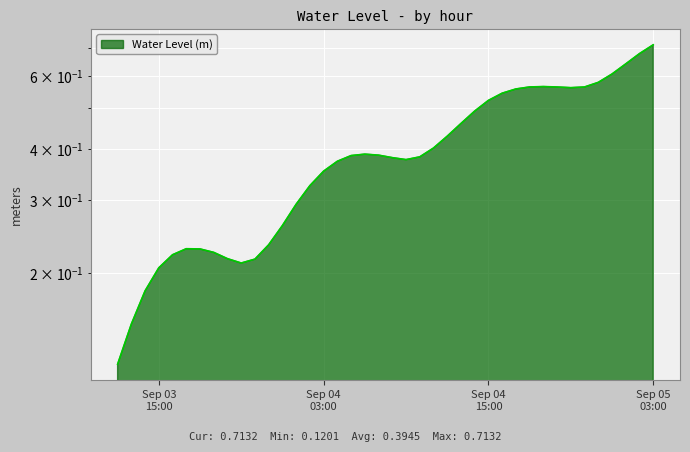

Does the chart display data point markers on the line(s)?

No